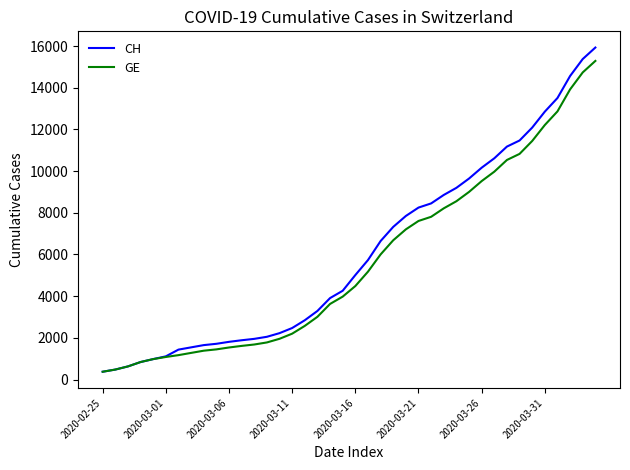

What is the minimum value shown in the chart?

375